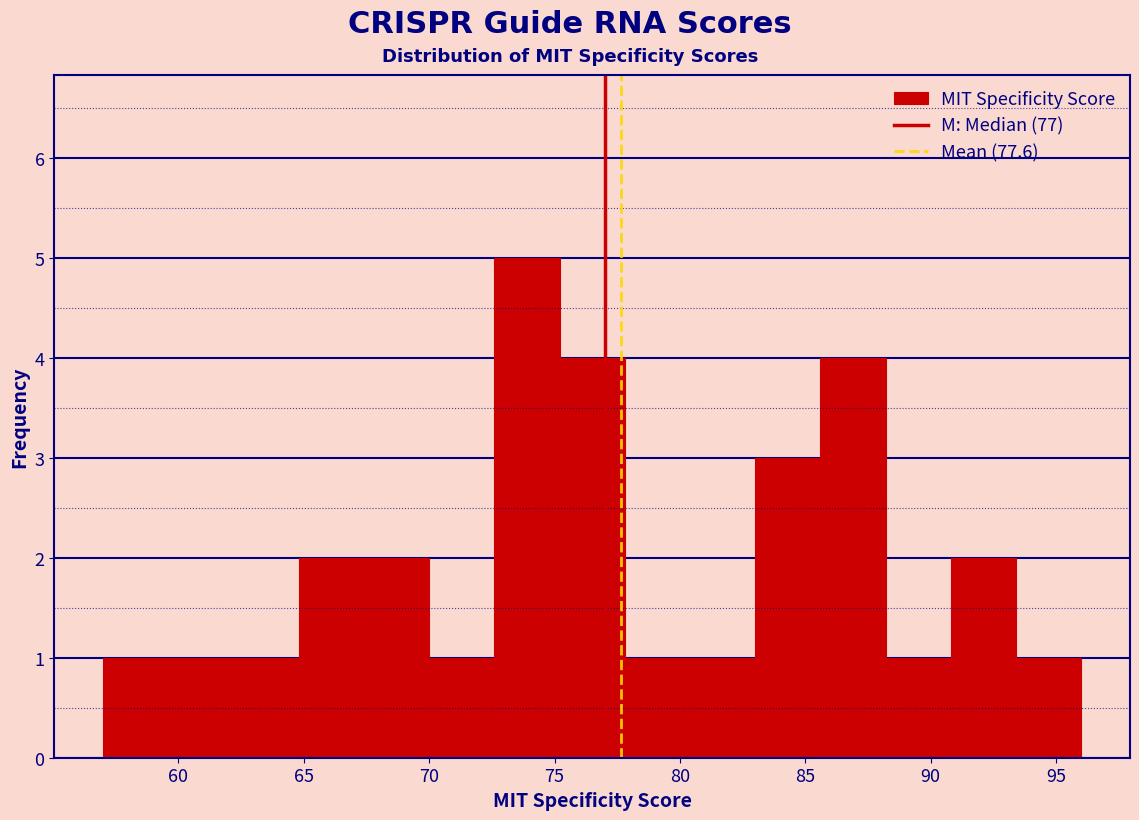

What is the height of the bar covering 90.8 to 93.4 on the x-axis? Neither the bar edges nor the heights are printed on the chart, so give them approximately, as read against the axes.

2